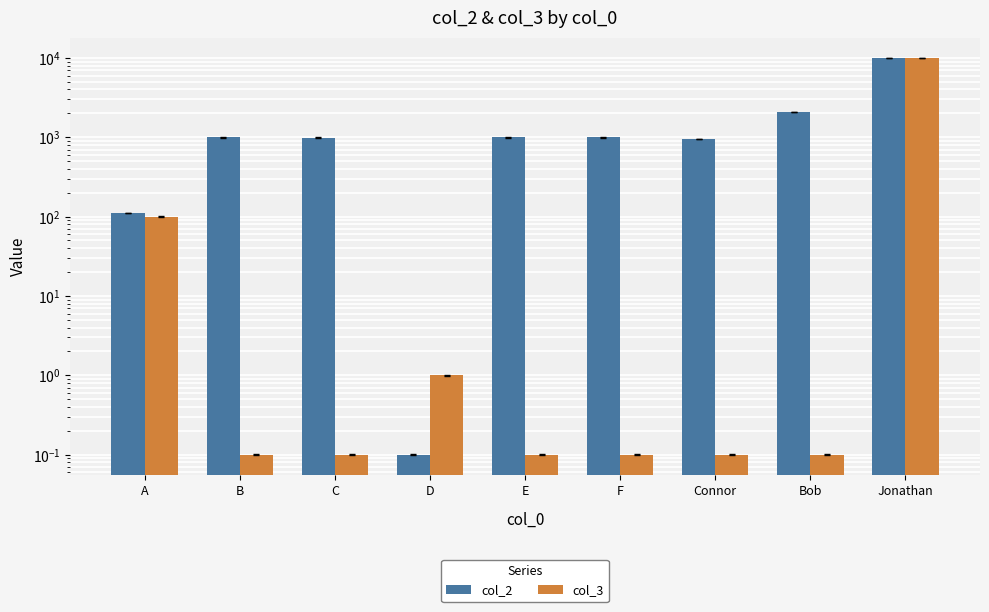

Which series has the largest range (max minus min)?

col_2